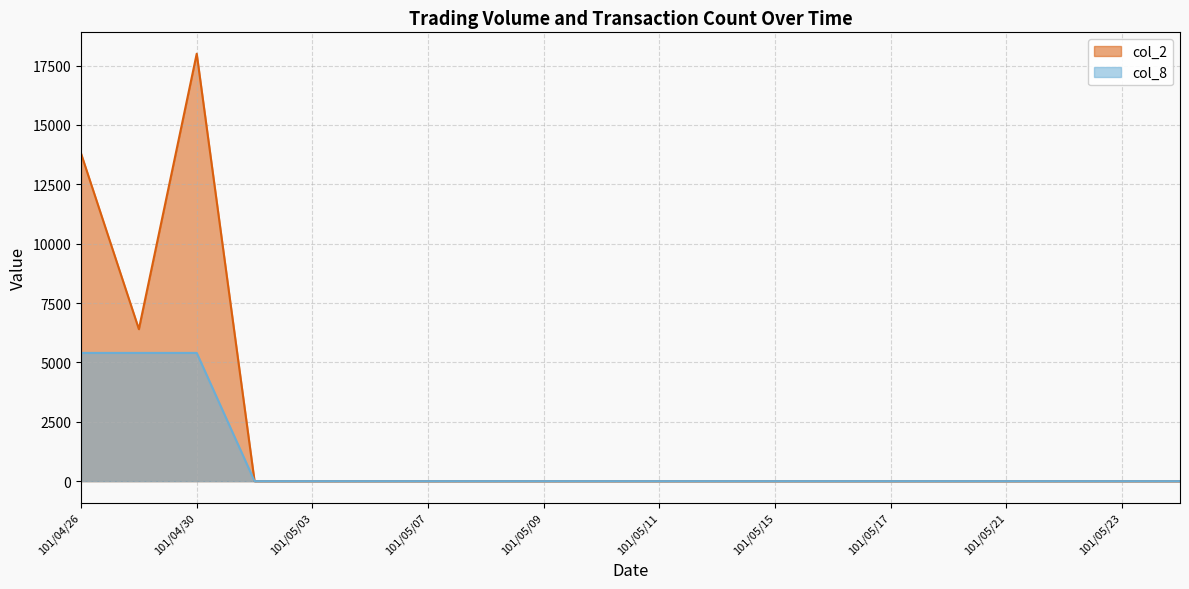

Which series has the largest total across all categories?

col_2